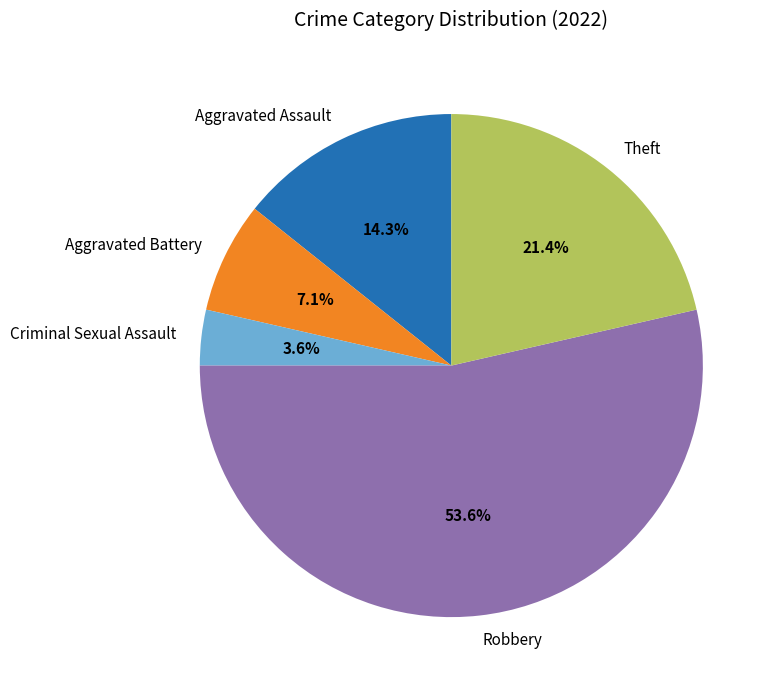

To the nearest percent, what portion does Theft represent?

21%